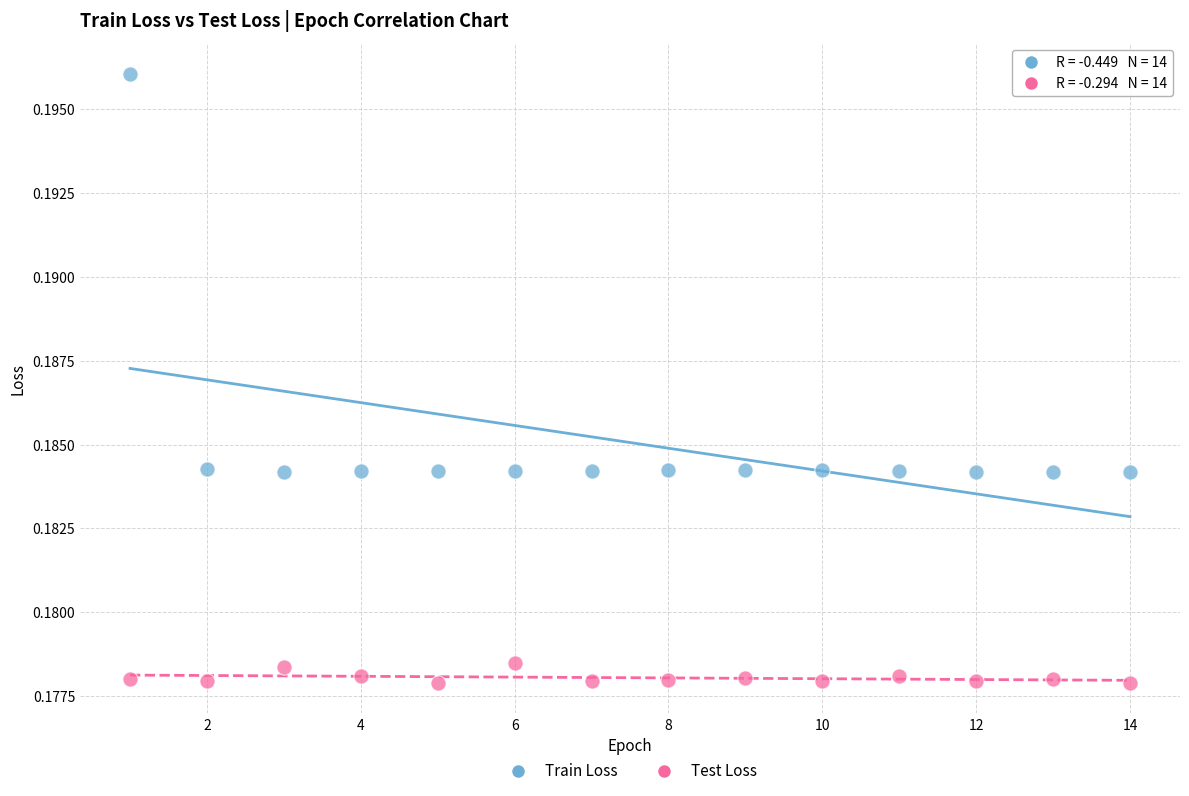

What is the X range (max minus min) for the scatter plot?

13.0